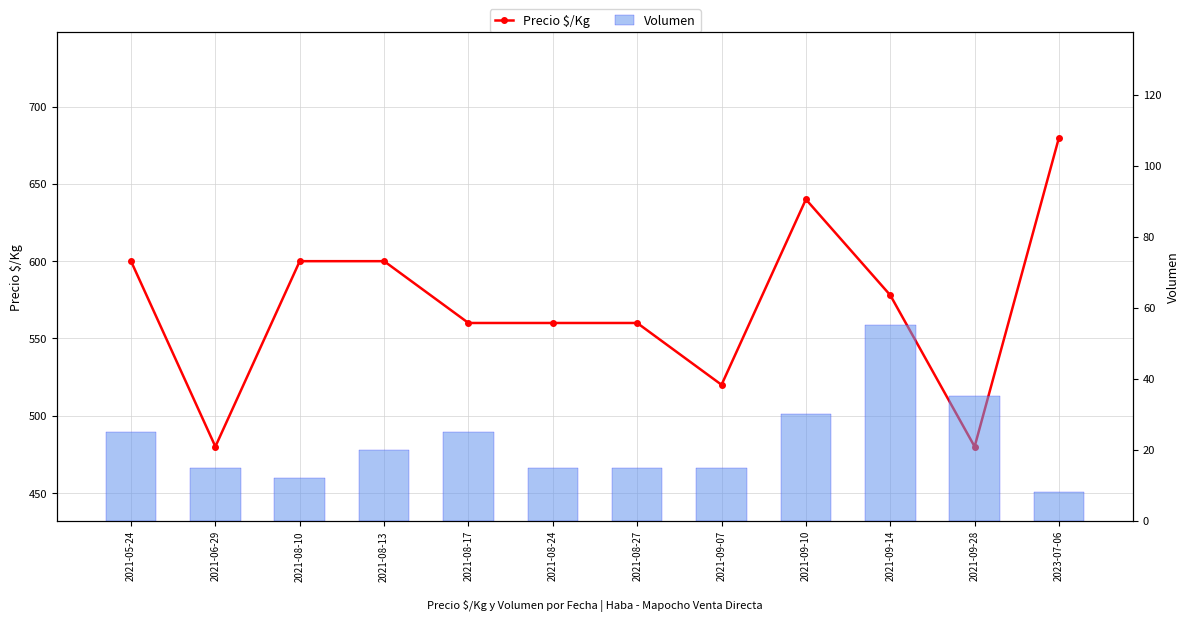

List the labels in order of Volumen value, smallest first.

2023-07-06, 2021-08-10, 2021-06-29, 2021-08-24, 2021-08-27, 2021-09-07, 2021-08-13, 2021-05-24, 2021-08-17, 2021-09-10, 2021-09-28, 2021-09-14